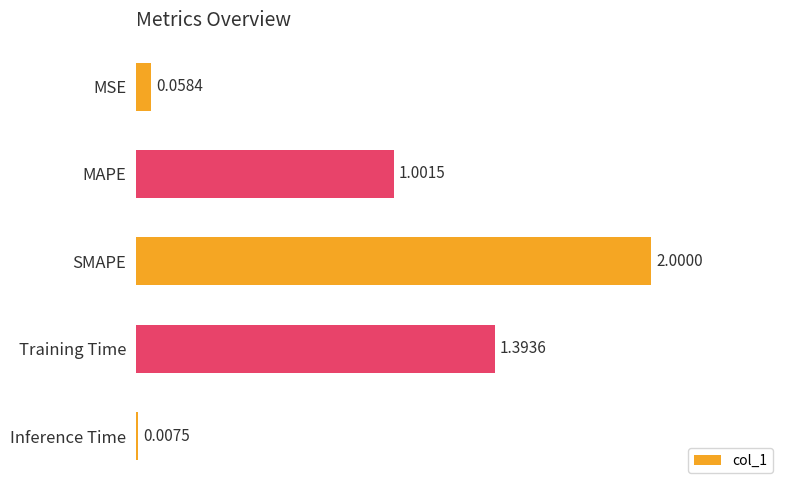

What is the difference between the maximum and minimum values?

2.0